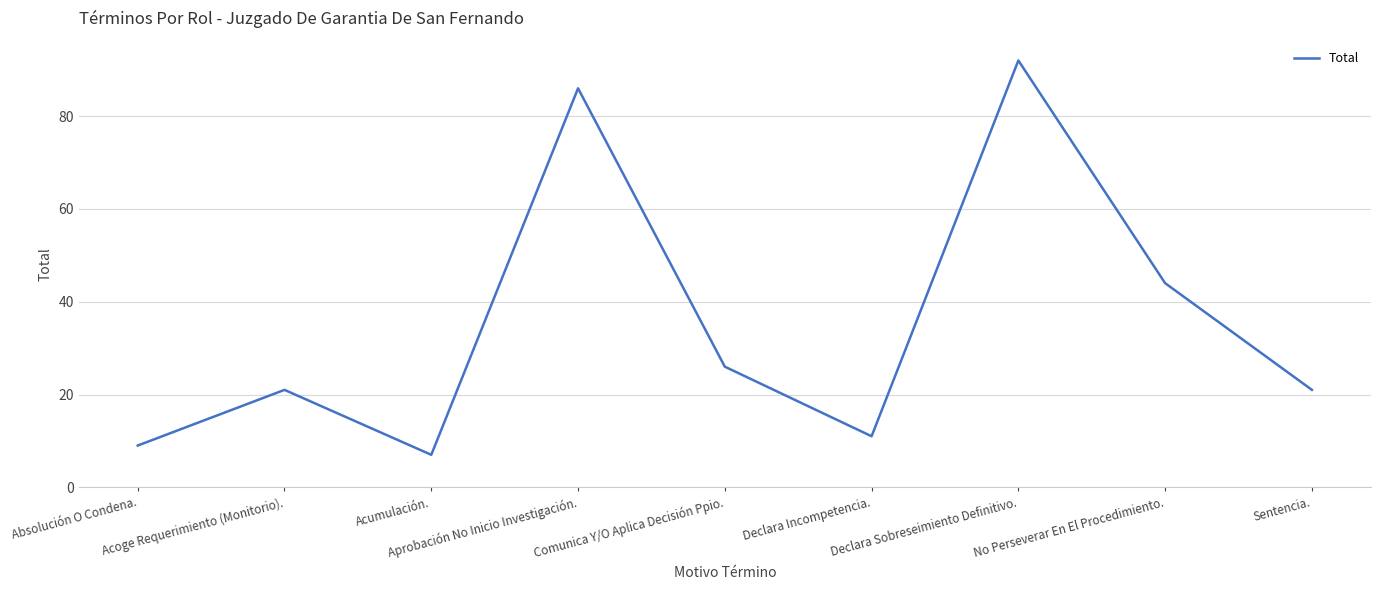

The value at Sentencia. is 21. True or false?

True